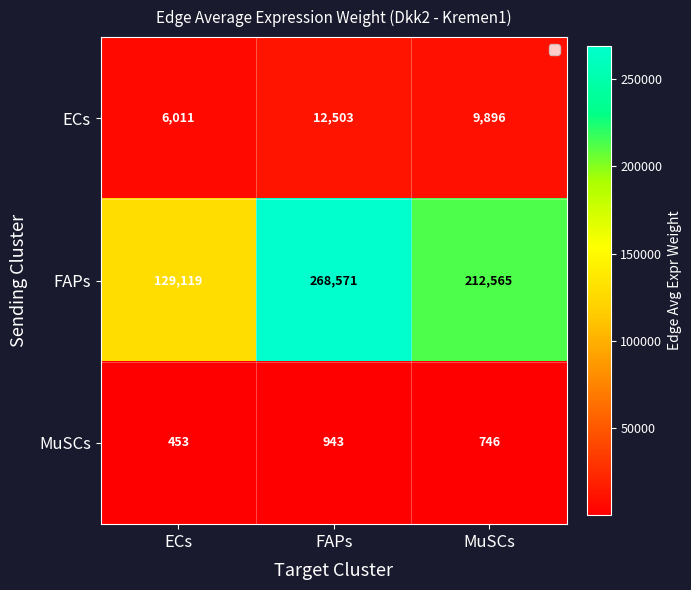

Reading left to right, transcribe all the data shown in this chart.

ECs: ECs=6011	FAPs=12503	MuSCs=9896
FAPs: ECs=129119	FAPs=268571	MuSCs=212565
MuSCs: ECs=453	FAPs=943	MuSCs=746